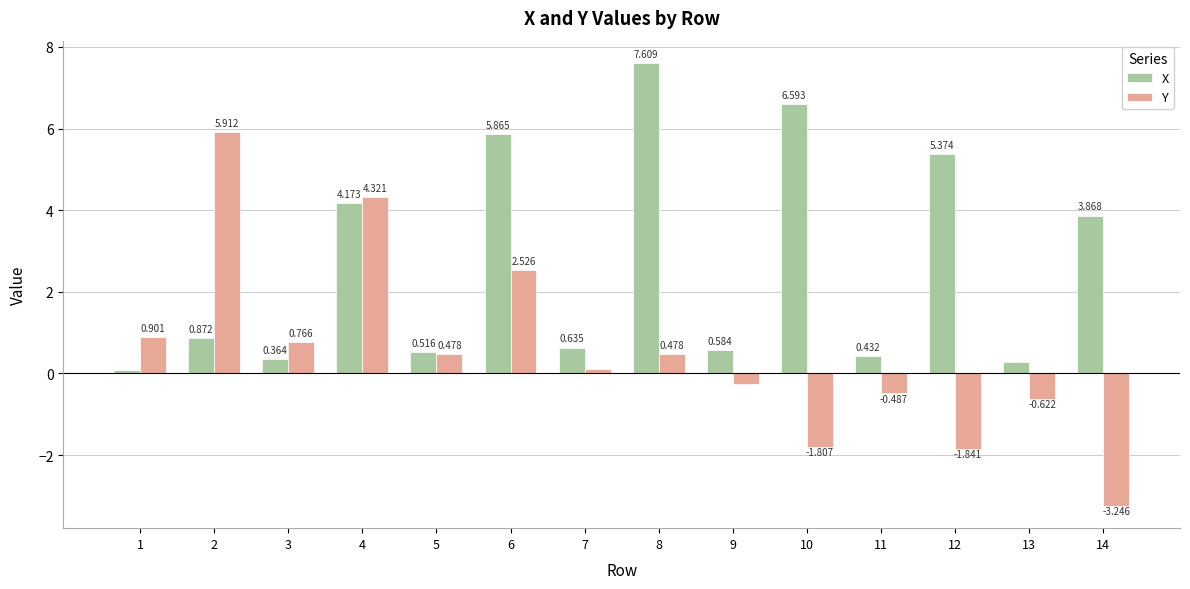

Between 1 and 4, which series saw the biggest shift?

X